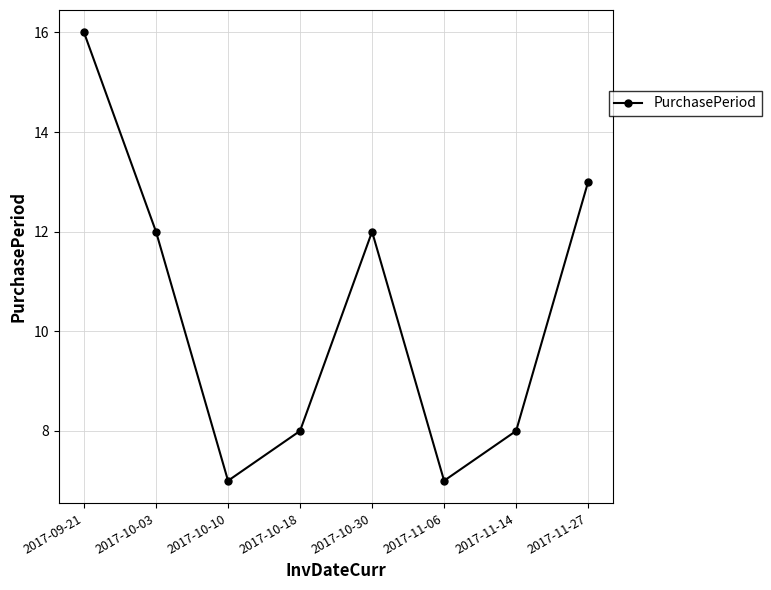

How many values are below 12?

4